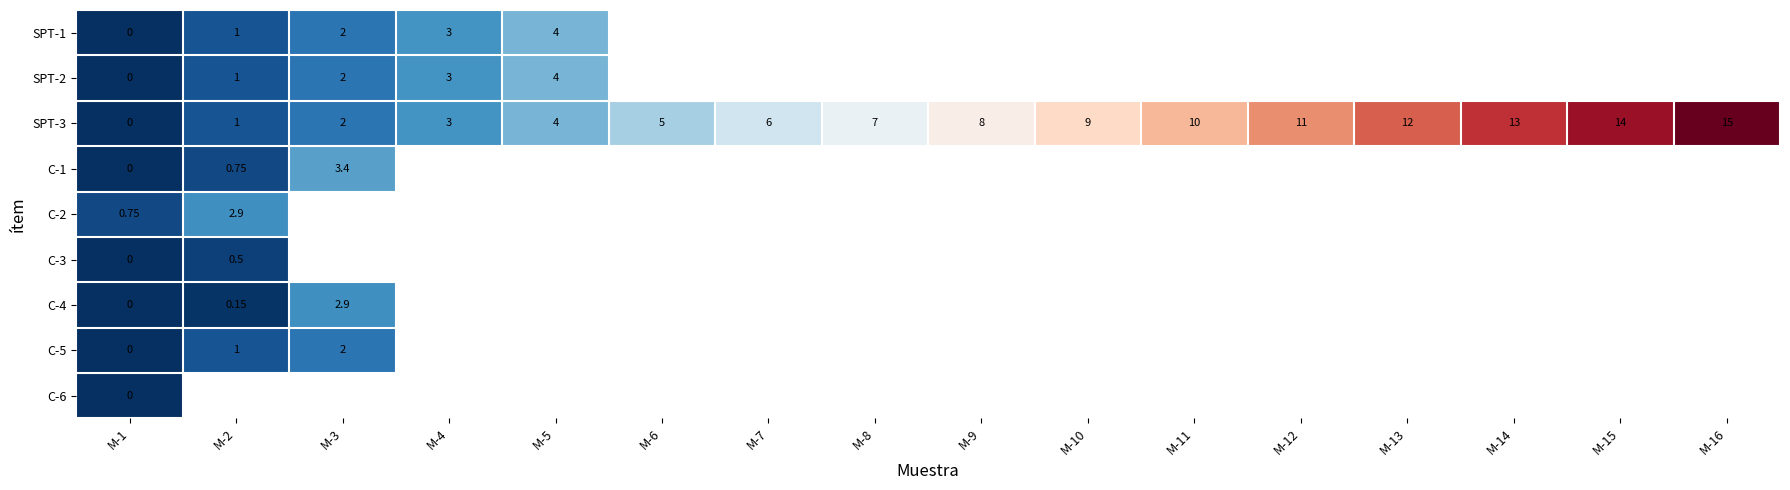

At which label does C-2 reach its minimum?

M-1